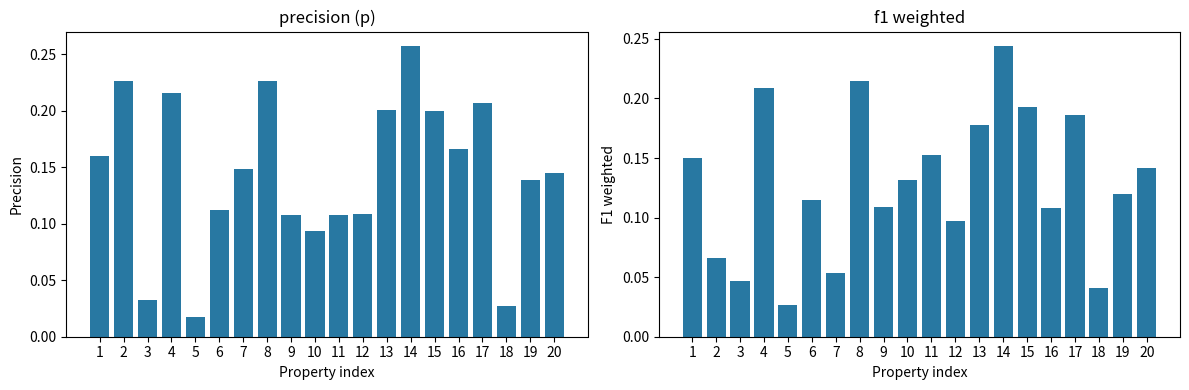

What is the difference between the p values at 5 and 15?

0.2